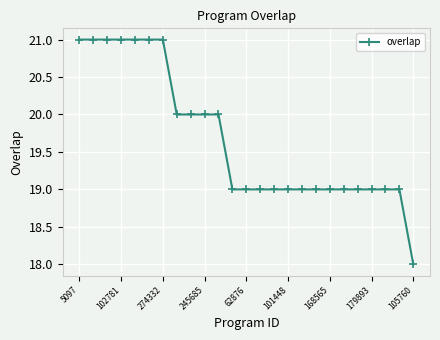

What is the difference between the maximum and minimum values?

3